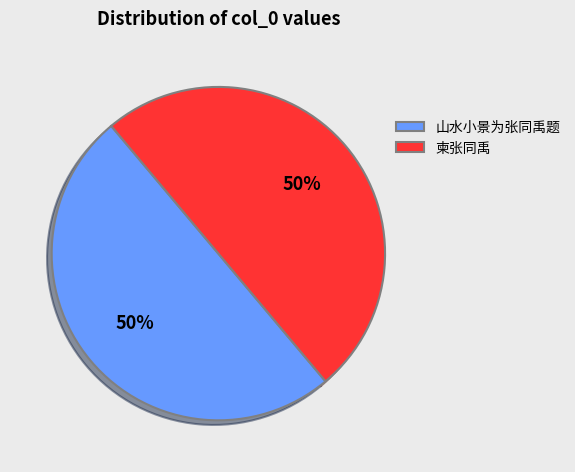

Do 山水小景为张同禹题 and 柬张同禹 together represent more than half of the pie?

Yes